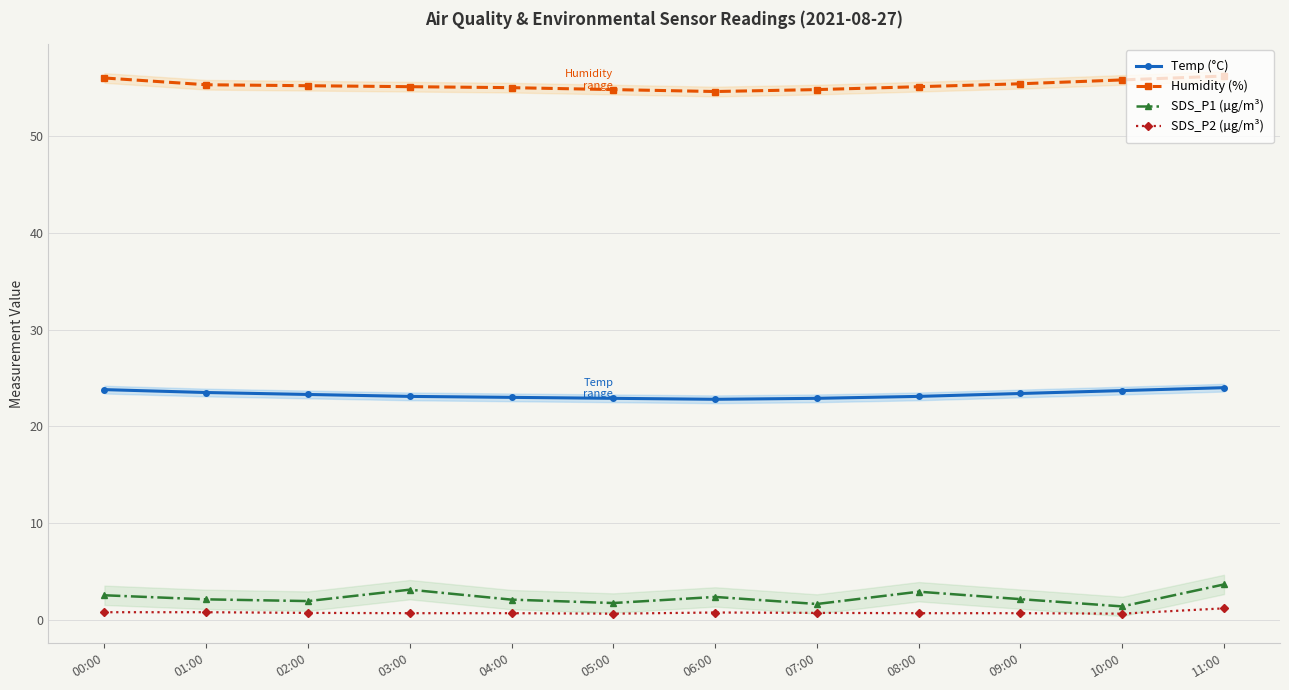

The value of Temp (°C) at 04:00 is 38.9. True or false?

False